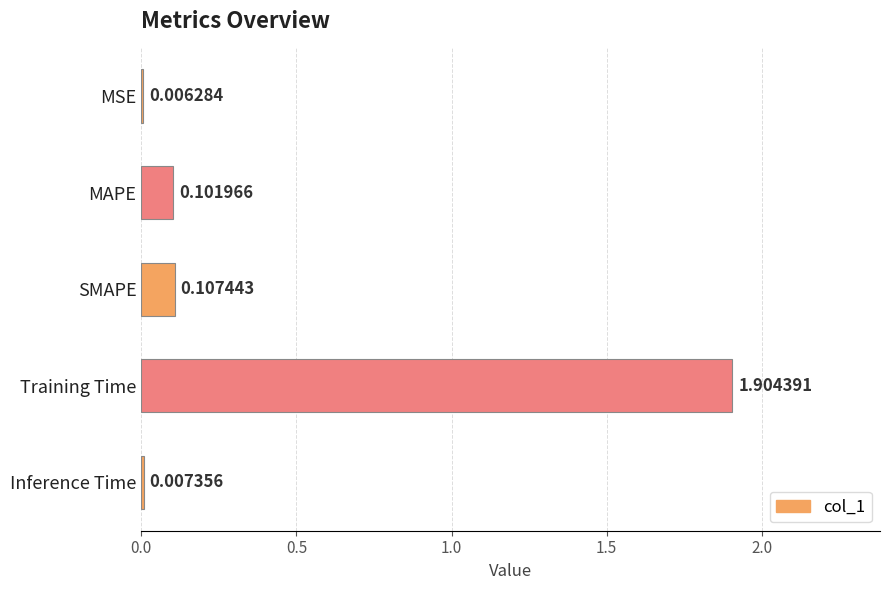

What is the sum of the values at MSE and Training Time?

1.9